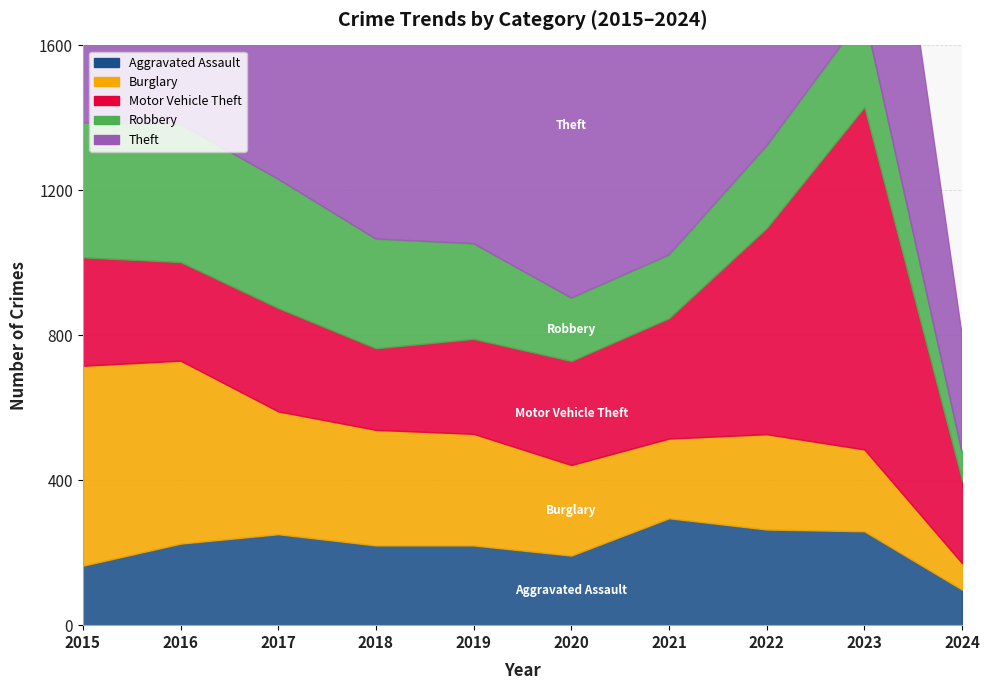

At how many categories does at least one series exceed 1010?

6